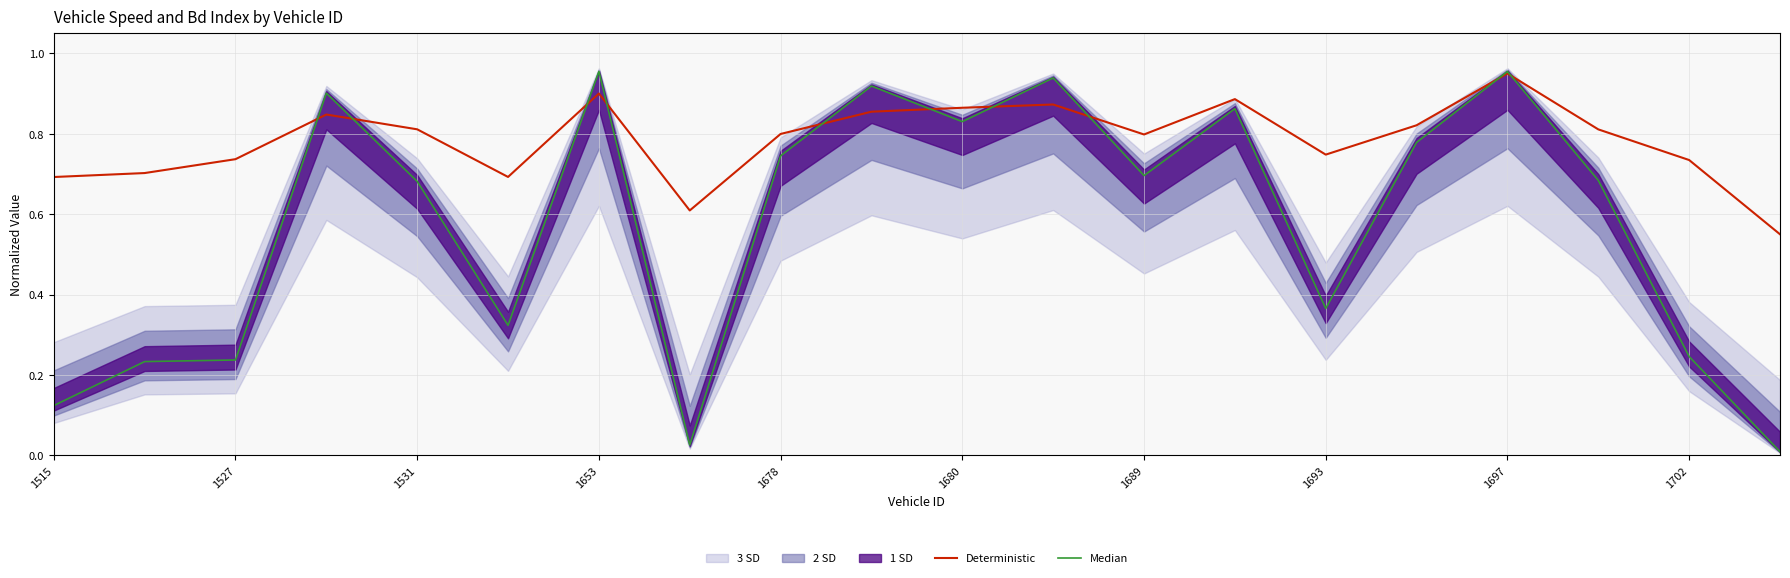

Is it true that Deterministic equals 1.1 at 1693?

False